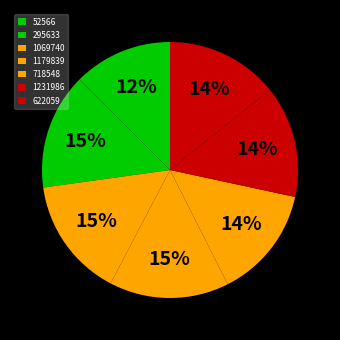

What is the largest slice in the pie chart?

1179839